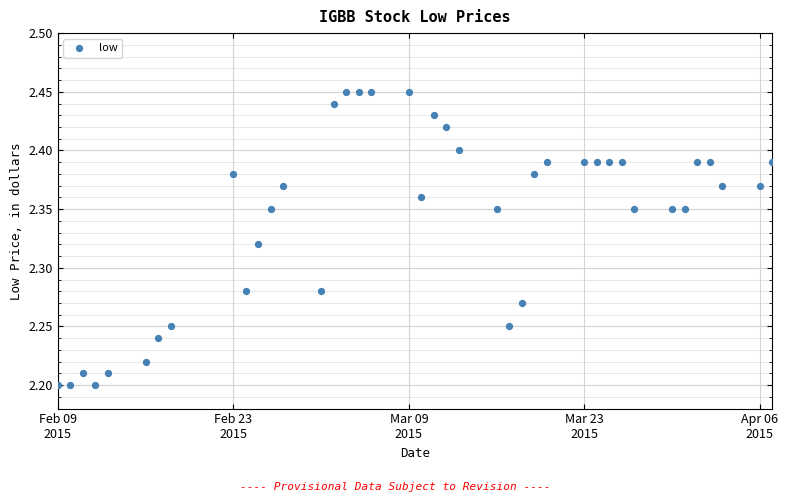

What is the range of X values (max minus min)?

57.0